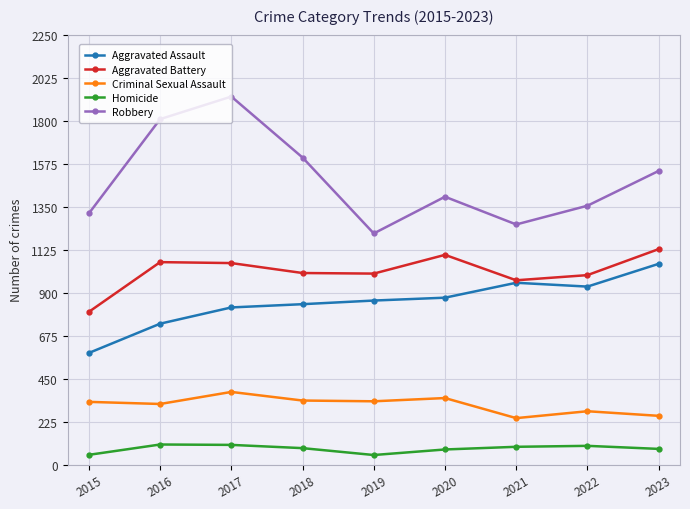

True or false: Homicide has more than 0 points higher than both neighbors.

True